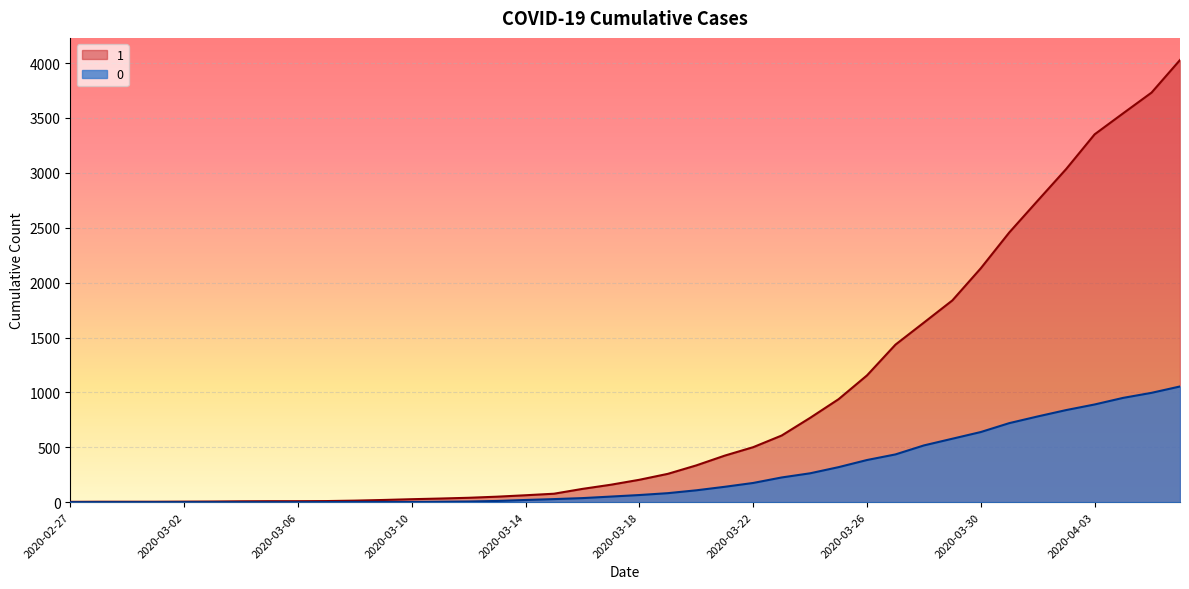

Rank the series by their maximum value, from lowest to highest.

0, 1